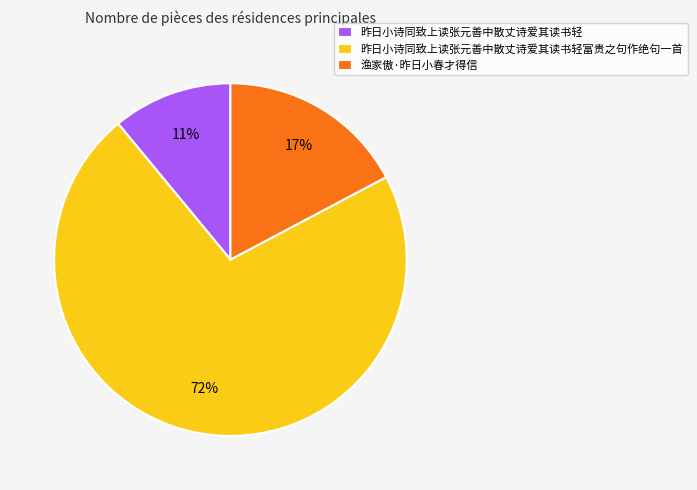

To the nearest percent, what is the difference between the largest and smallest slice percentages?

61%